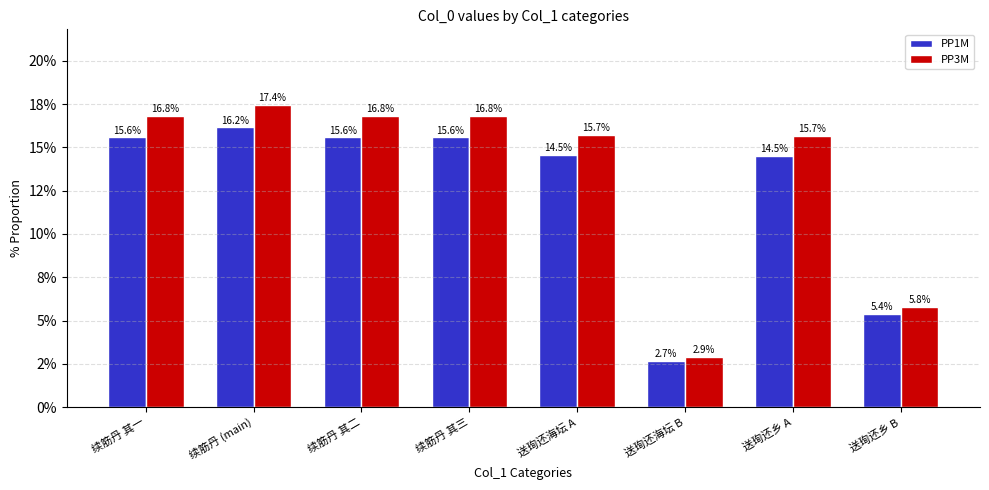

What are all the series names shown in the legend?

PP1M, PP3M